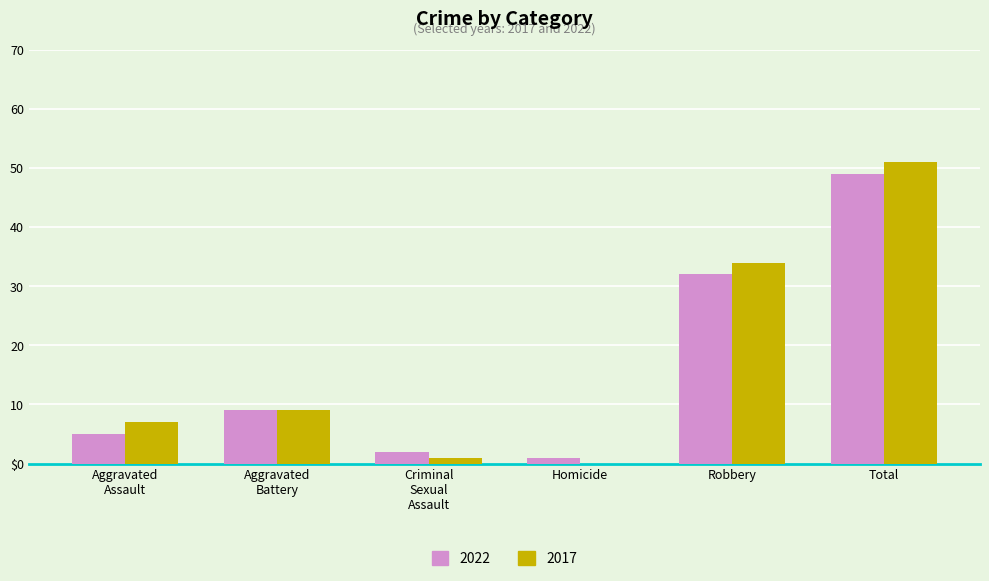

What are all the series names shown in the legend?

2022, 2017